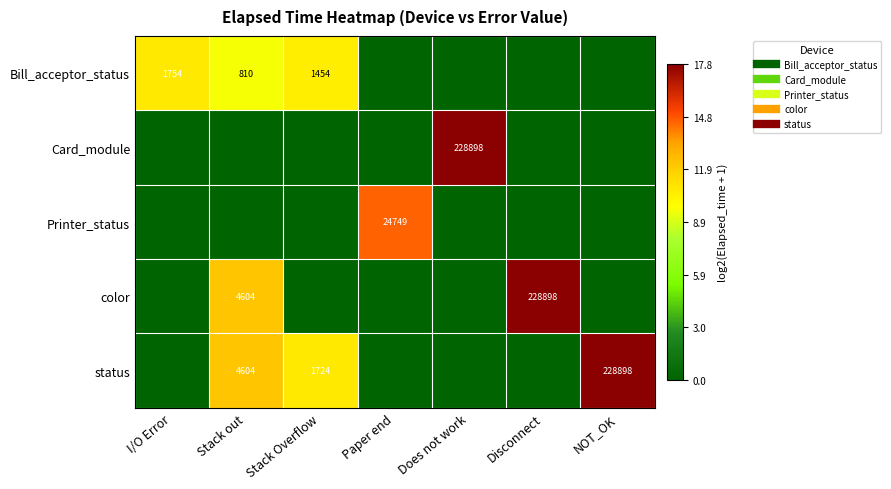

True or false: status has a value of 12.2 at Stack out.

True